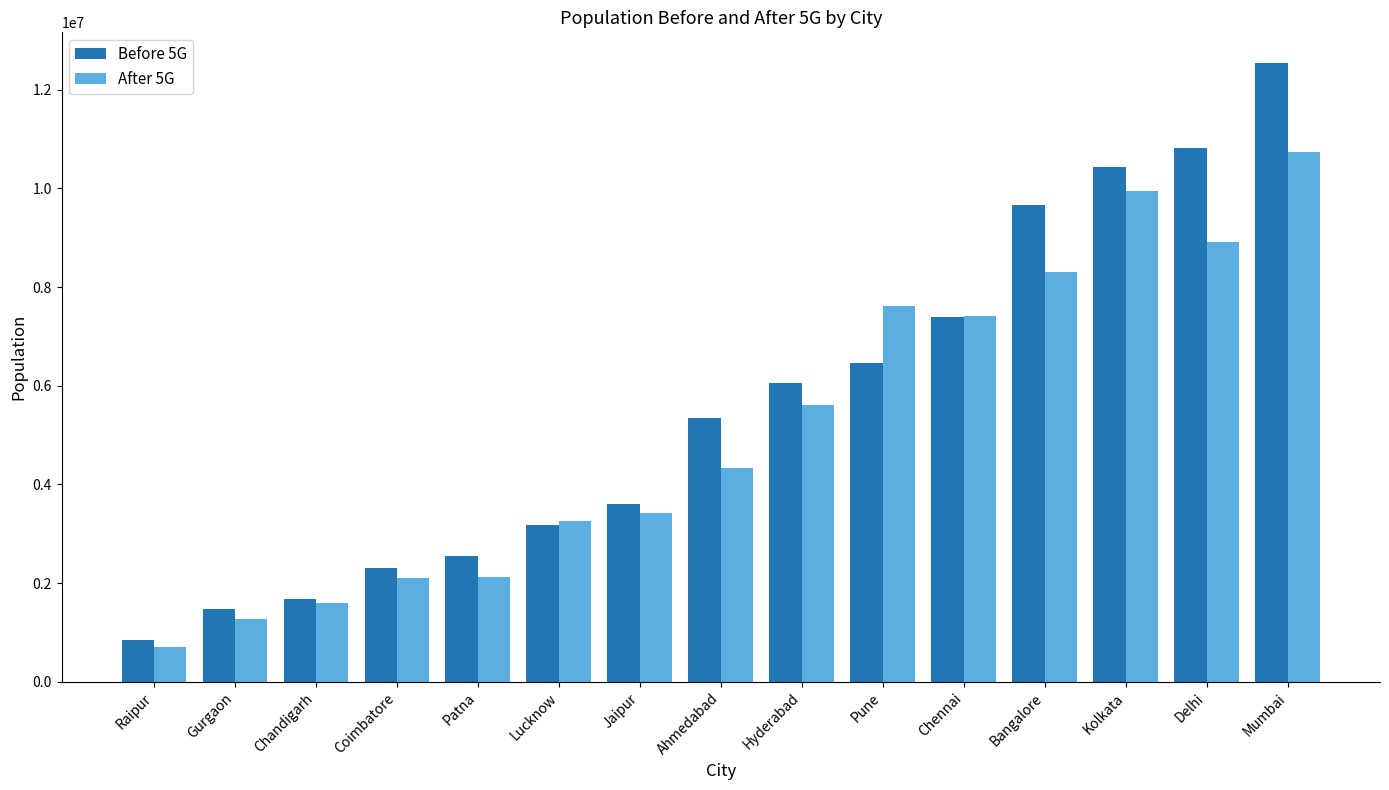

Which series has the largest total across all categories?

Before 5G